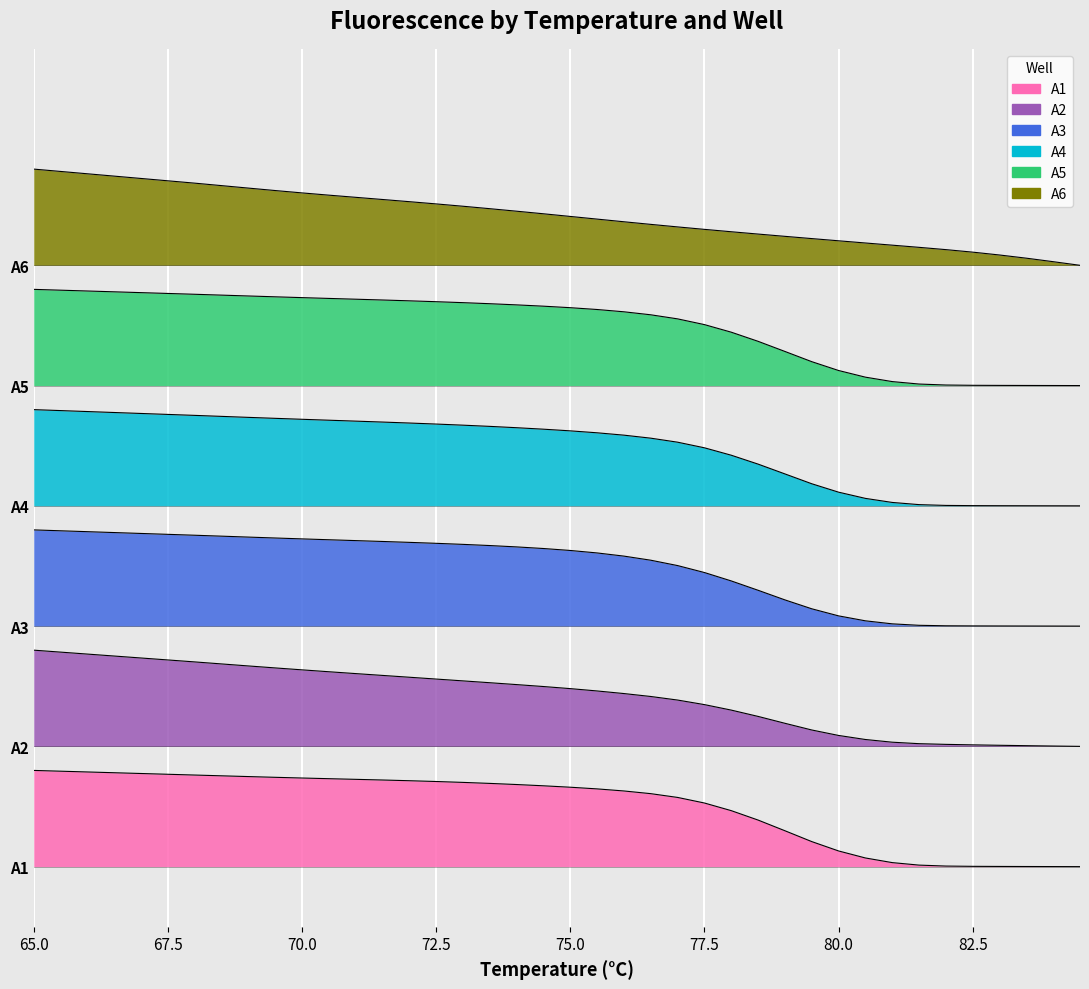

True or false: A5 has more than 0 points higher than both neighbors.

False